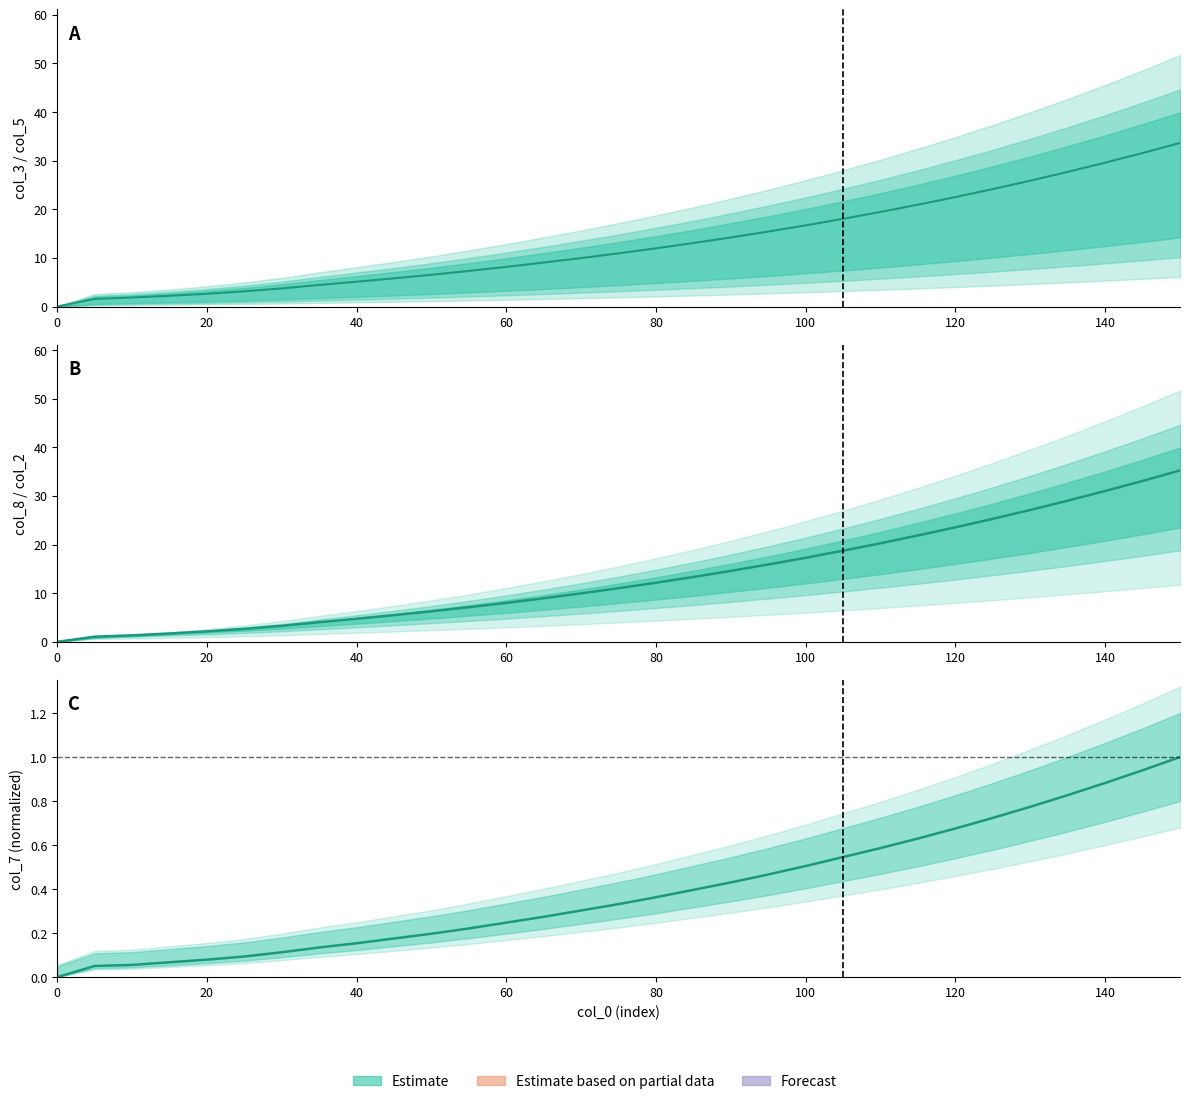

True or false: col_3 has a value of 24.8 at 21.

False